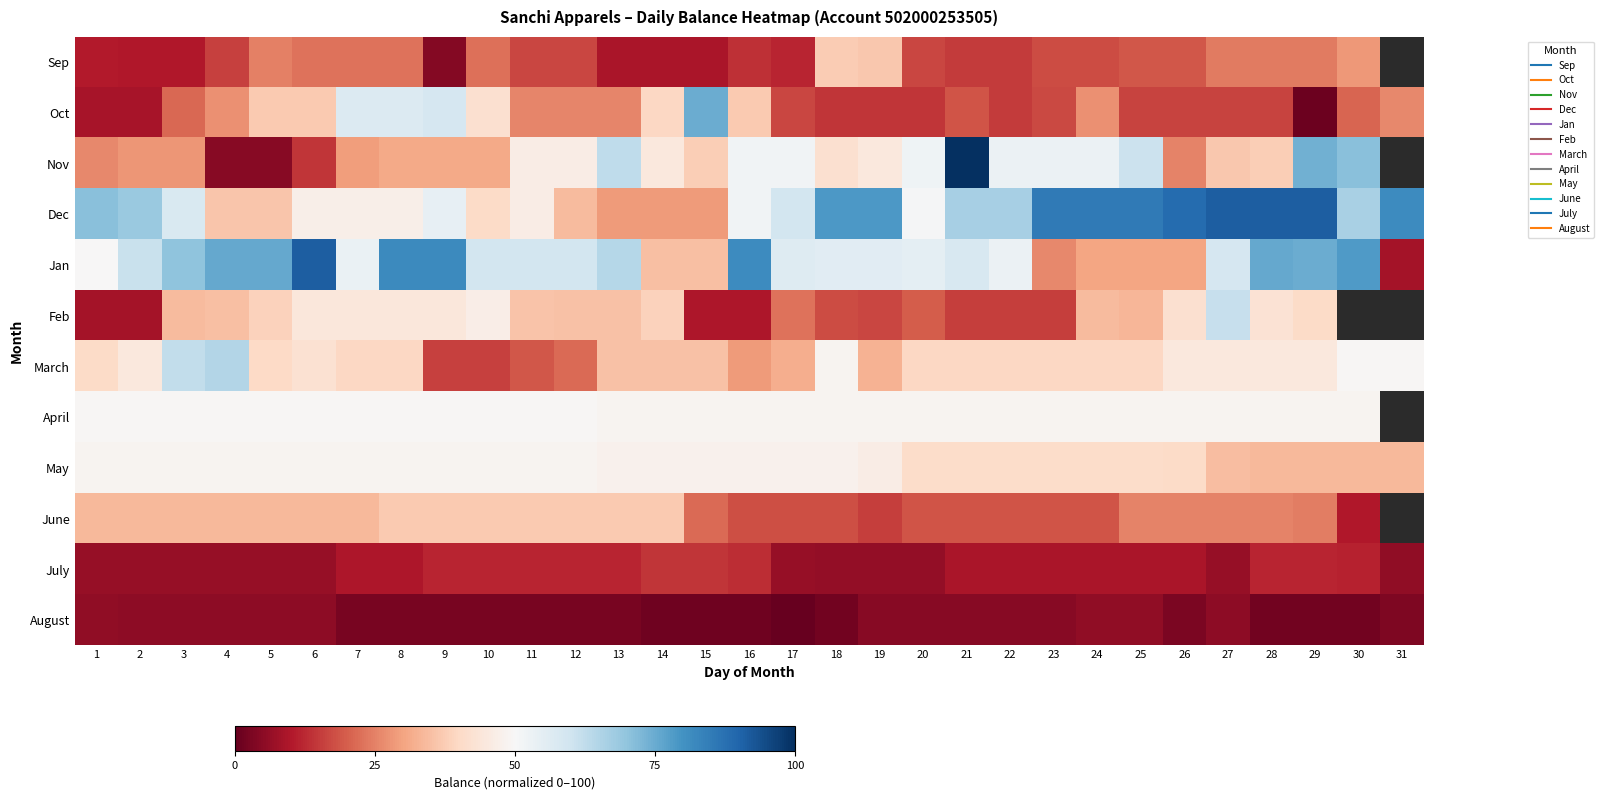

Between 2 and 11, which series saw the biggest shift?

Feb